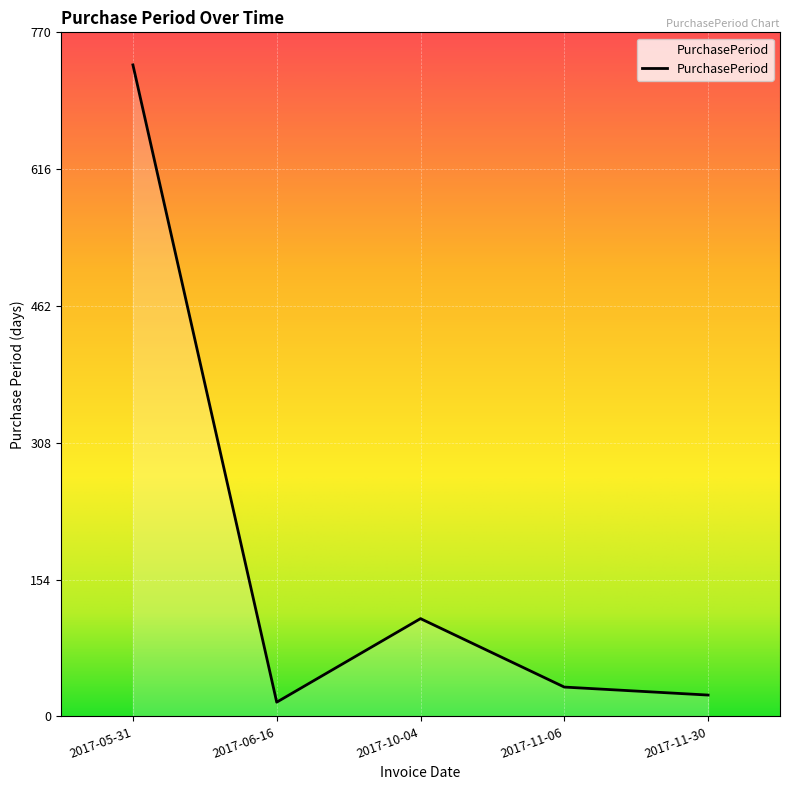

What is the change in value from 2017-06-16 to 2017-10-04?

+94